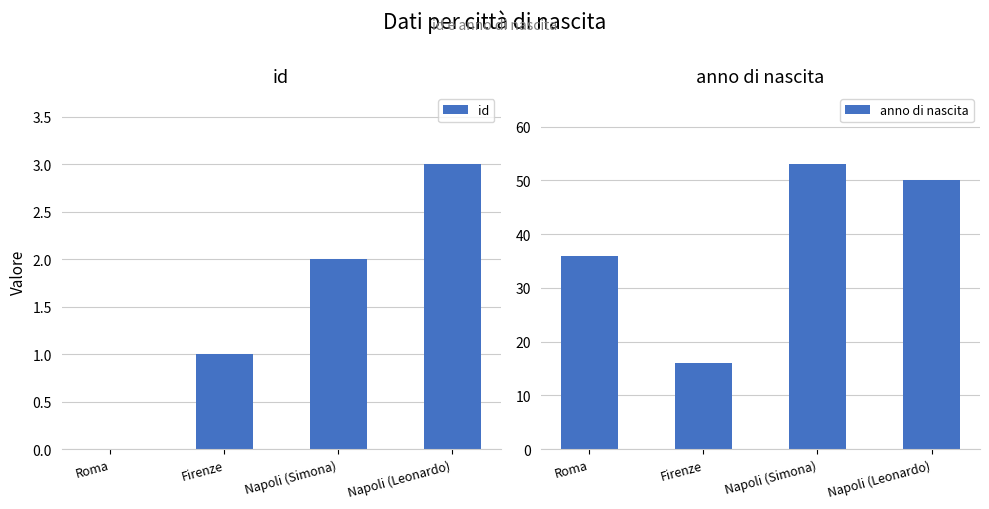

What is the spread (max minus min) of values at Roma?

36